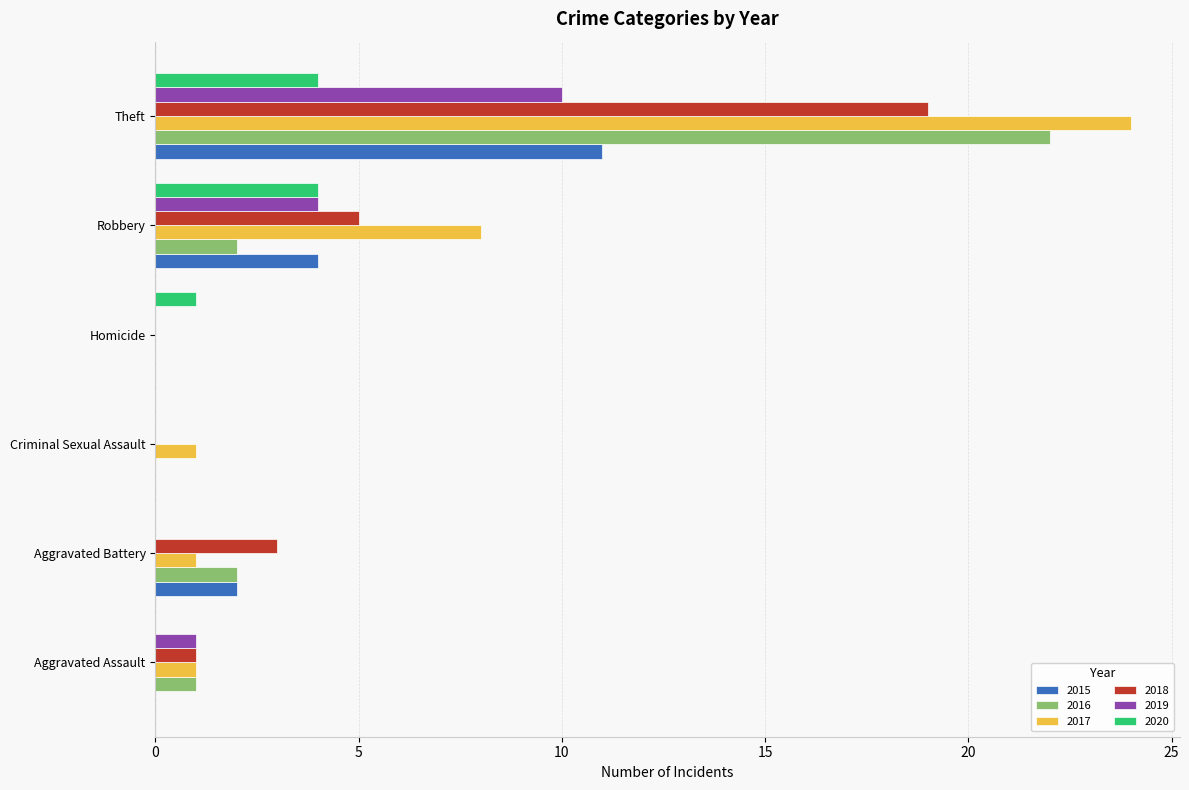

Is the value of 2015 at Homicide greater than the value of 2020 at Homicide?

No